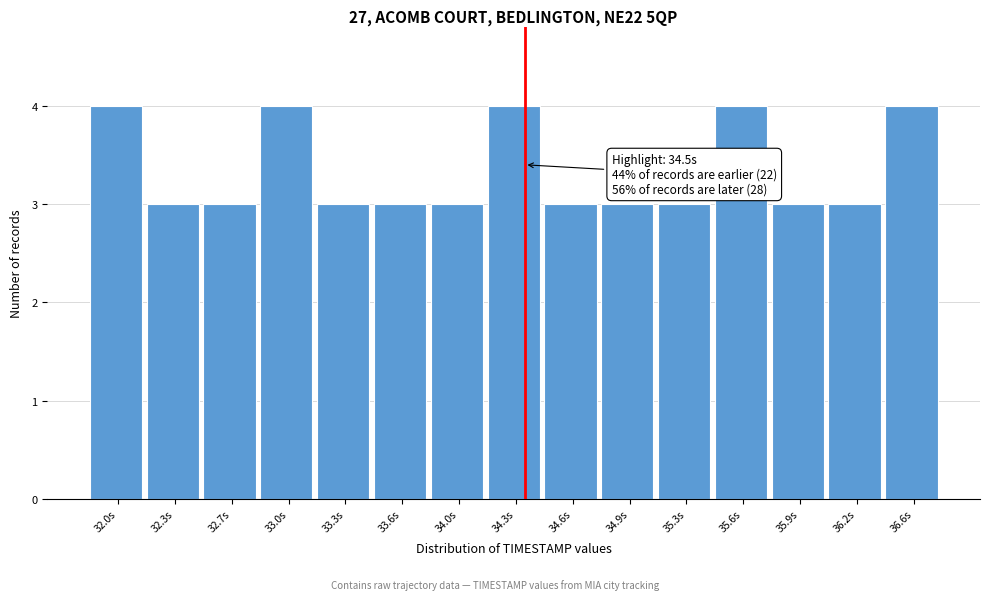

Reading left to right, extract all data points from this chart.

32.0s=4	32.3s=3	32.7s=3	33.0s=4	33.3s=3	33.6s=3	34.0s=3	34.3s=4	34.6s=3	34.9s=3	35.3s=3	35.6s=4	35.9s=3	36.2s=3	36.6s=4